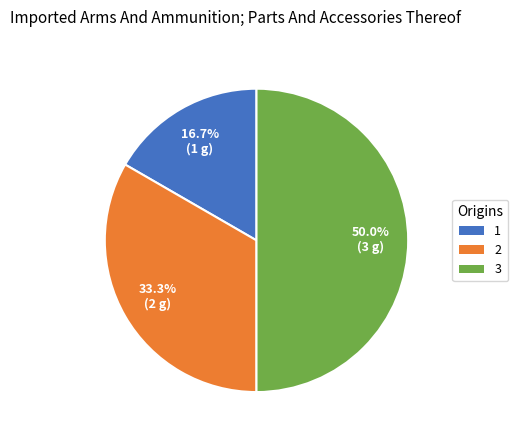

Between 2 and 3, which is larger?

3